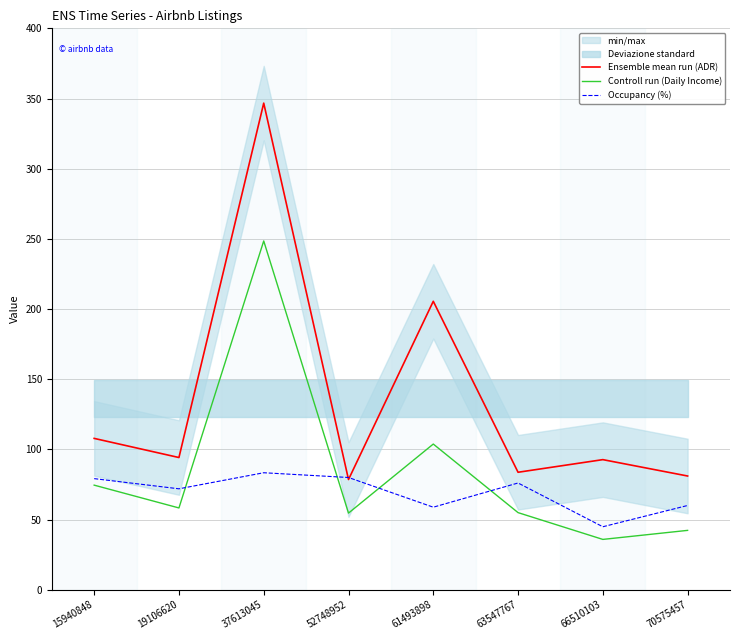

Reading left to right, list all the values displayed in this chart.

Ensemble mean run (ADR): 15940848=107.8	19106620=94.2	37613045=346.7	52748952=78.5	61493898=205.5	63547767=83.7	66510103=92.7	70575457=81.0
Controll run (Daily Income): 15940848=74.5	19106620=58.2	37613045=248.5	52748952=54.6	61493898=103.8	63547767=54.9	66510103=35.8	70575457=42.3
Occupancy (%): 15940848=79.1	19106620=71.9	37613045=83.3	52748952=79.9	61493898=58.8	63547767=76.0	66510103=44.8	70575457=60.0